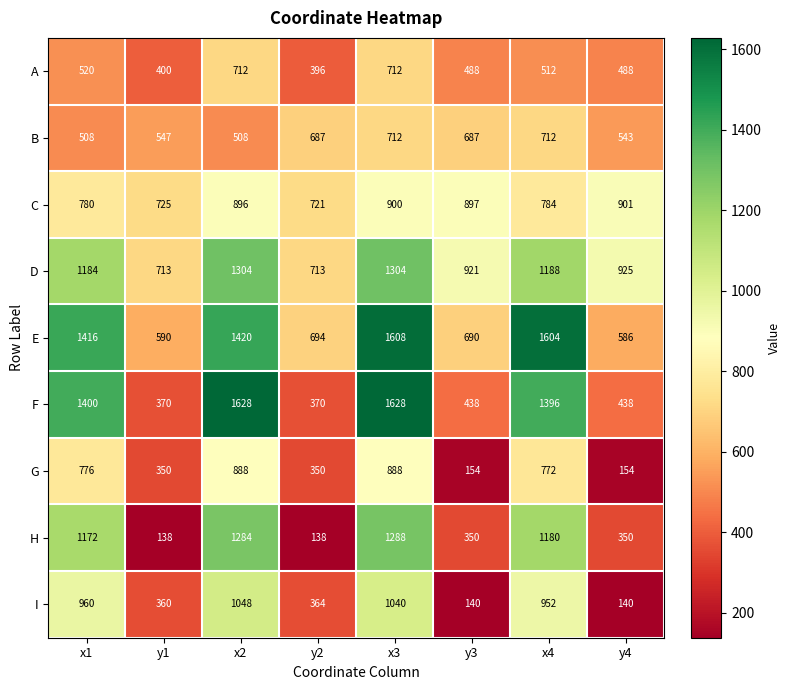

At y3, list the series in order from smallest to largest.

I, G, H, F, A, B, E, C, D